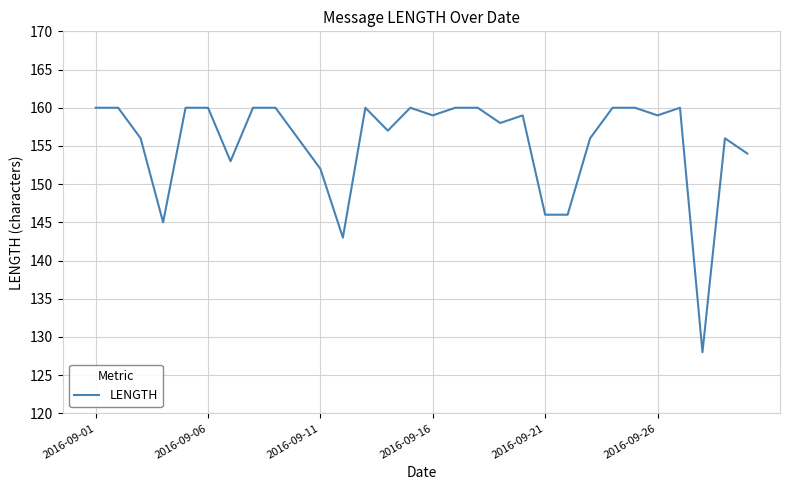

What is the maximum value shown in the chart?

160